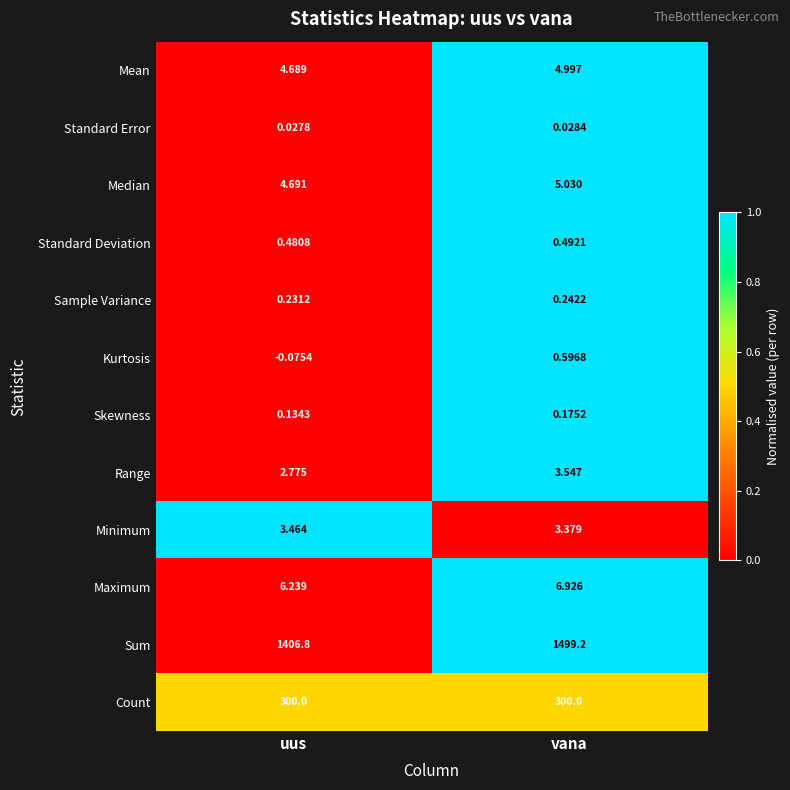

Which category has the highest value in the Range series?

vana